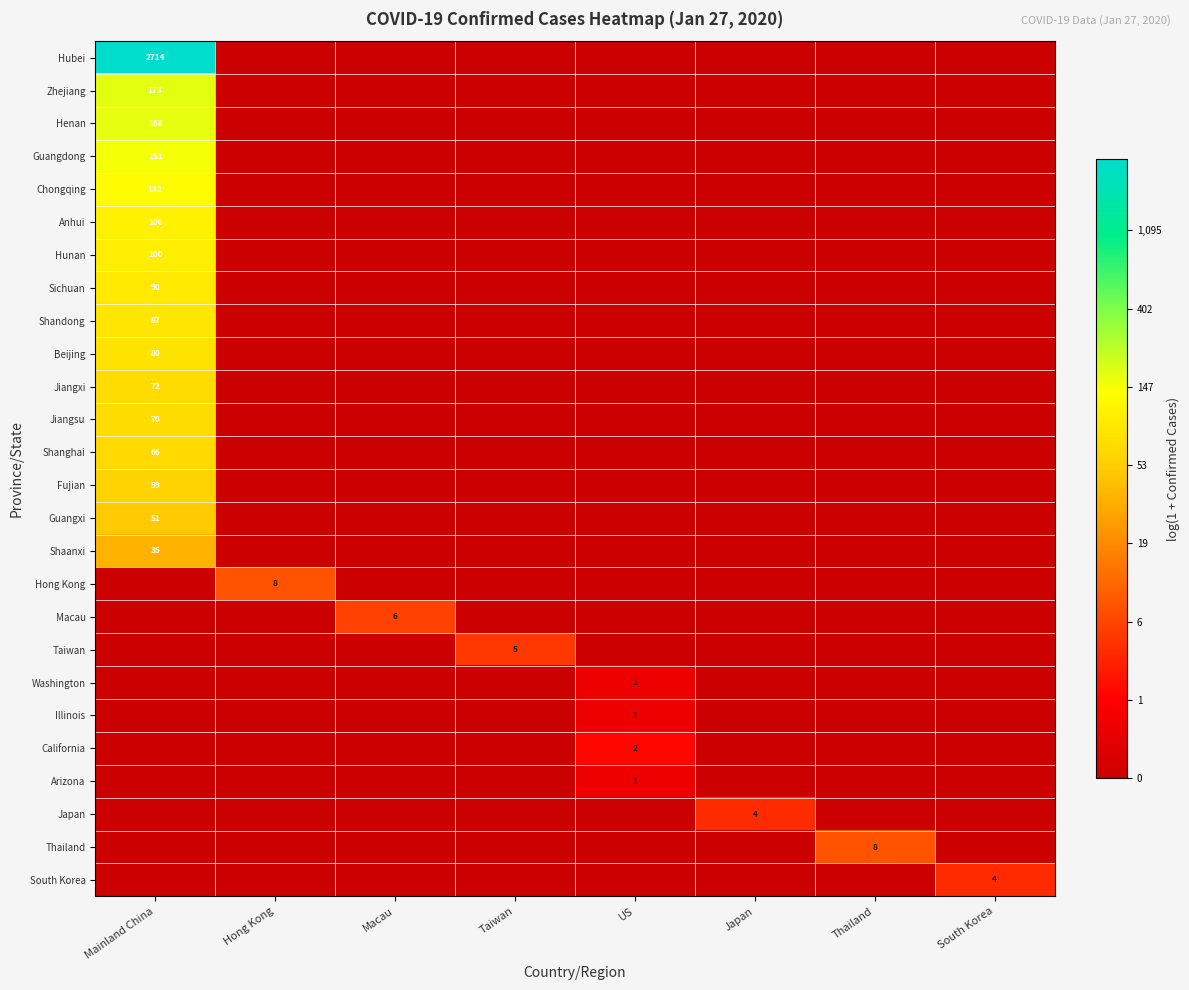

What is the spread (max minus min) of values at Japan?

1.6